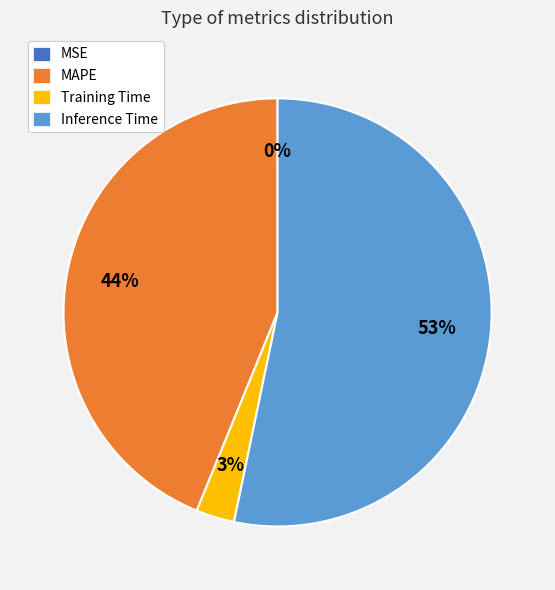

To the nearest percent, what percentage of the pie is Training Time?

3%